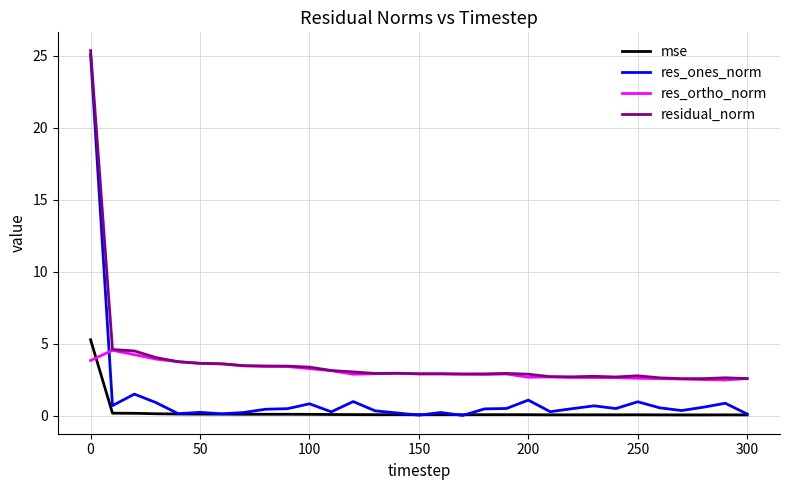

After their last crossing, which series has the higher values: mse or res_ortho_norm?

res_ortho_norm